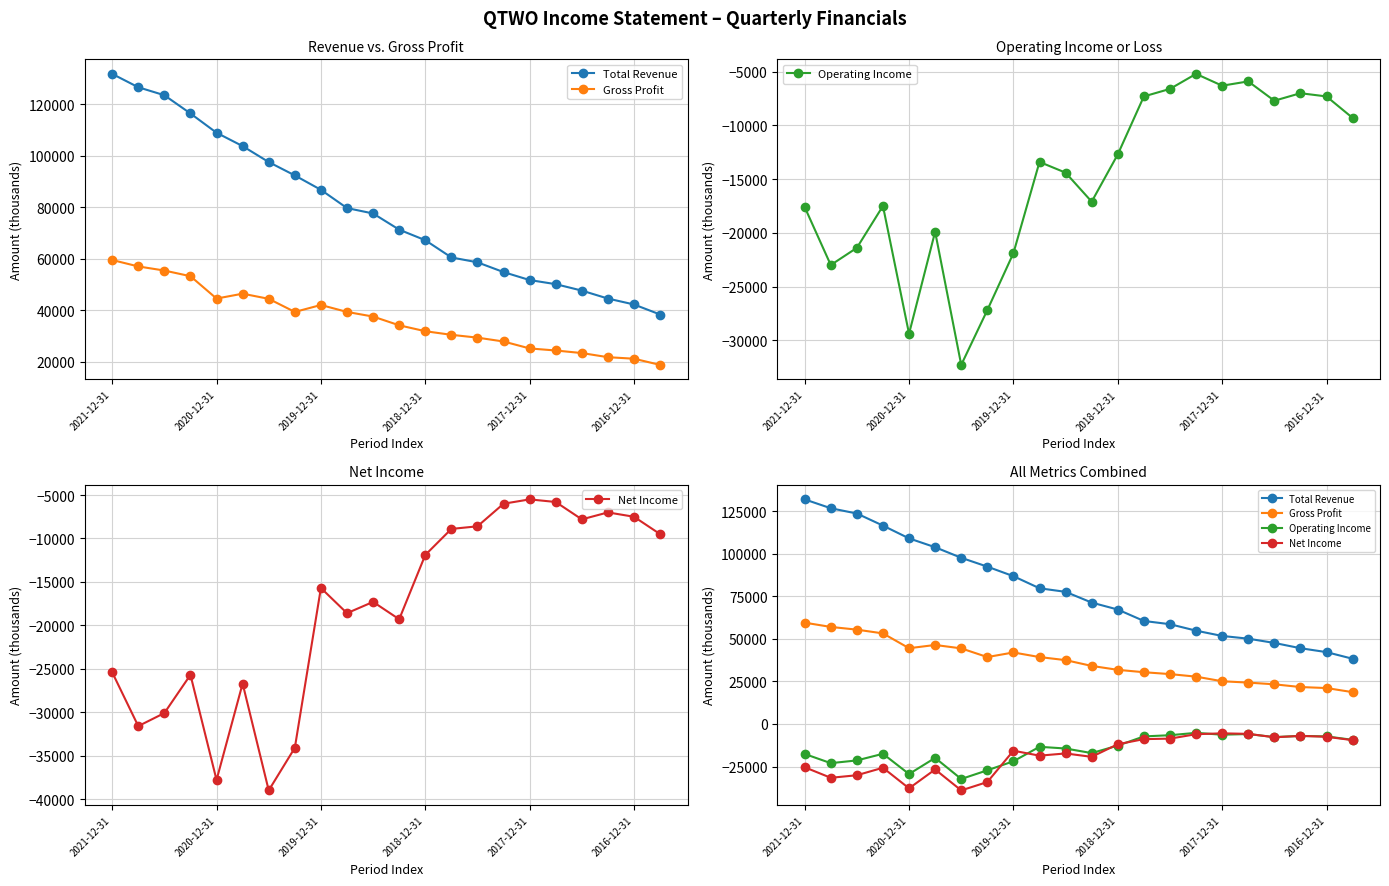

What is the difference between the maximum and minimum values in the Gross Profit series?

40800